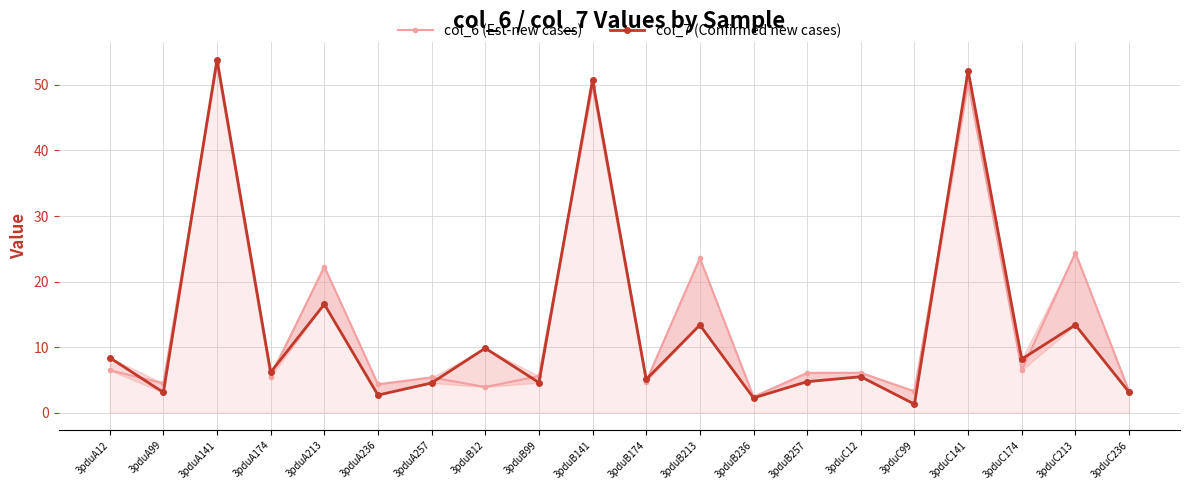

True or false: col_7 (Confirmed new cases) and col_6 (Est-new cases) intersect in this chart.

True